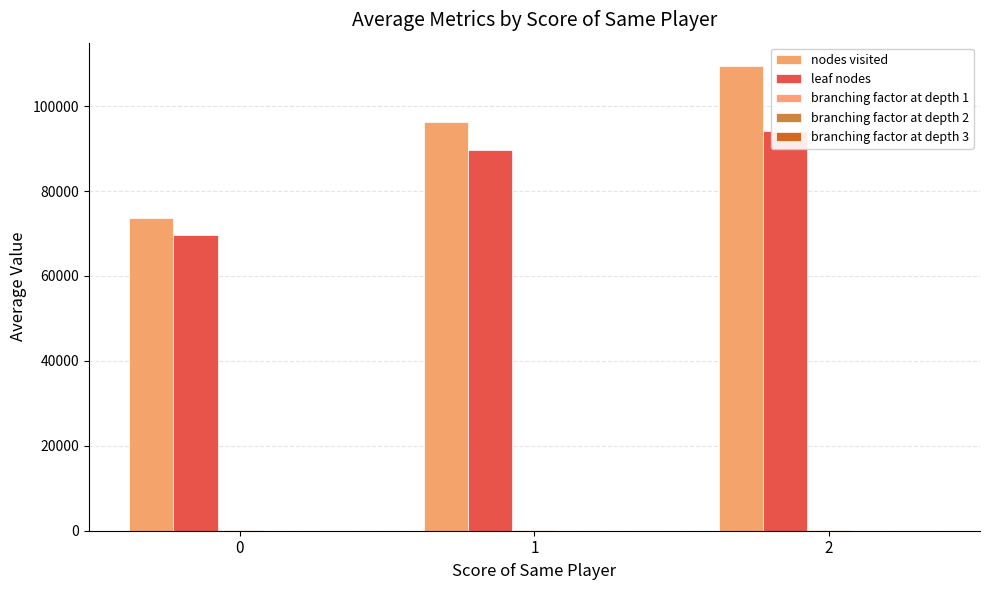

Which series has the largest total across all categories?

nodes visited